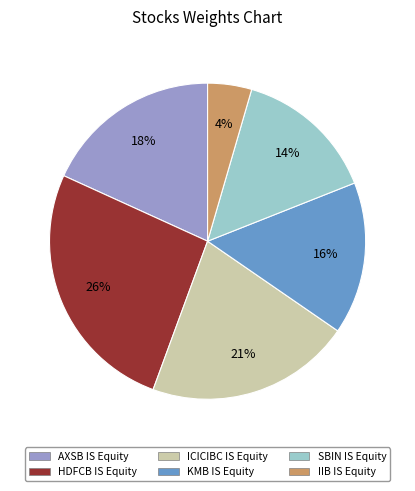

Between AXSB IS Equity and ICICIBC IS Equity, which is larger?

ICICIBC IS Equity